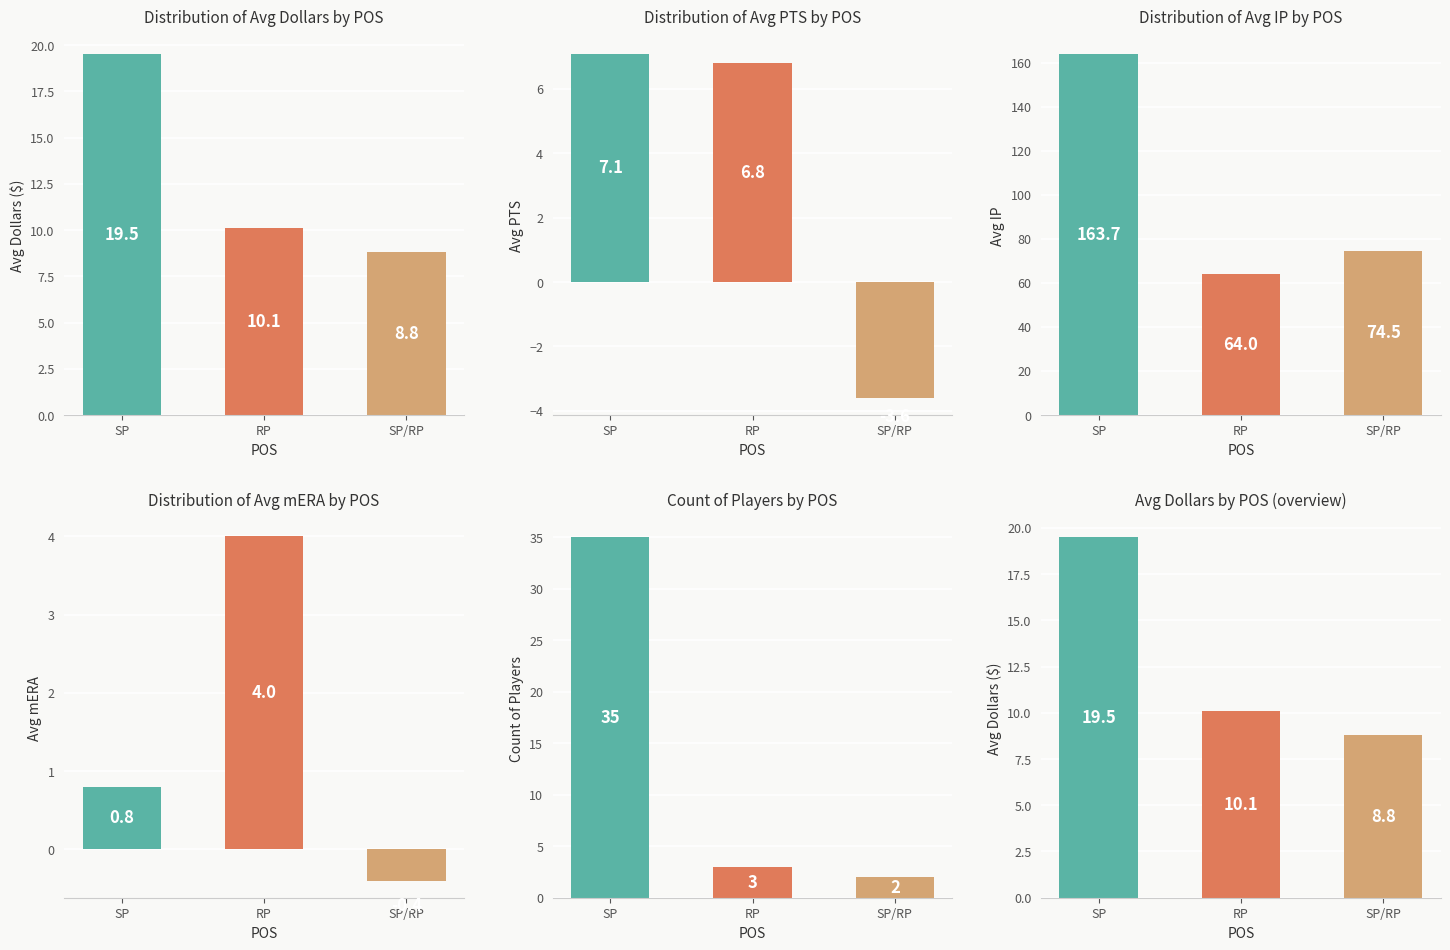

What are all the series names shown in the legend?

SP, RP, SP/RP